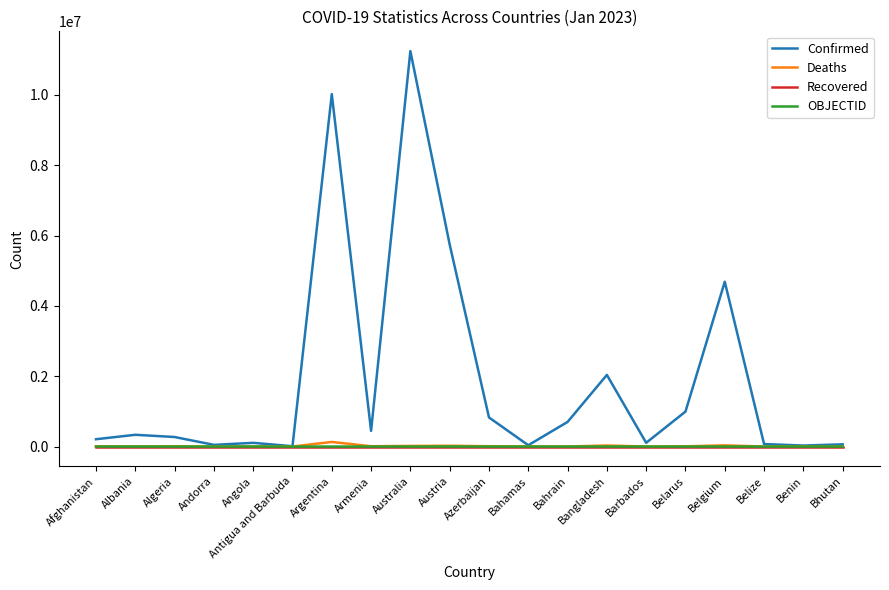

The value of Recovered at Angola is 0. True or false?

True